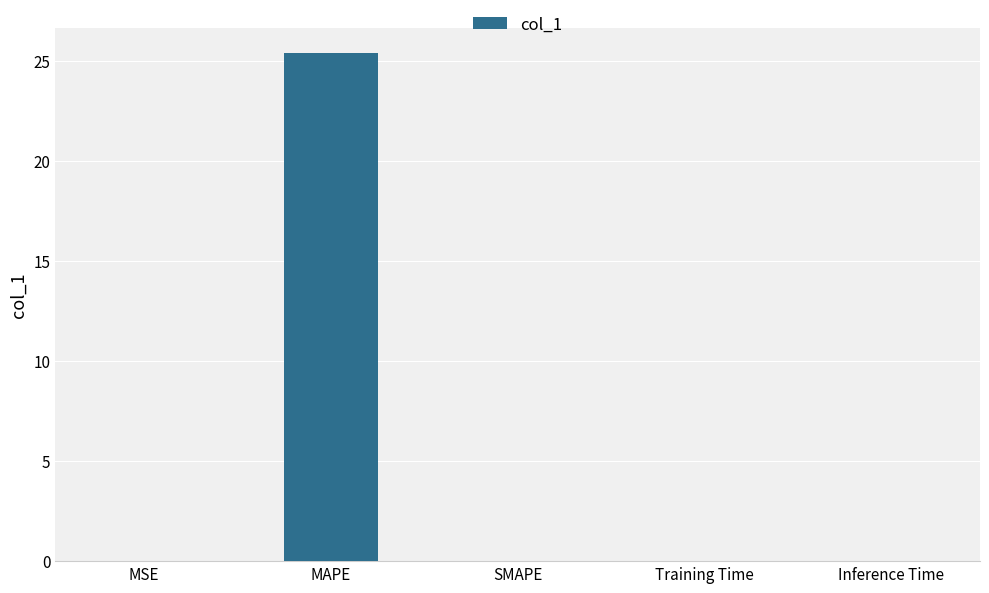

What is the greatest value displayed?

25.4